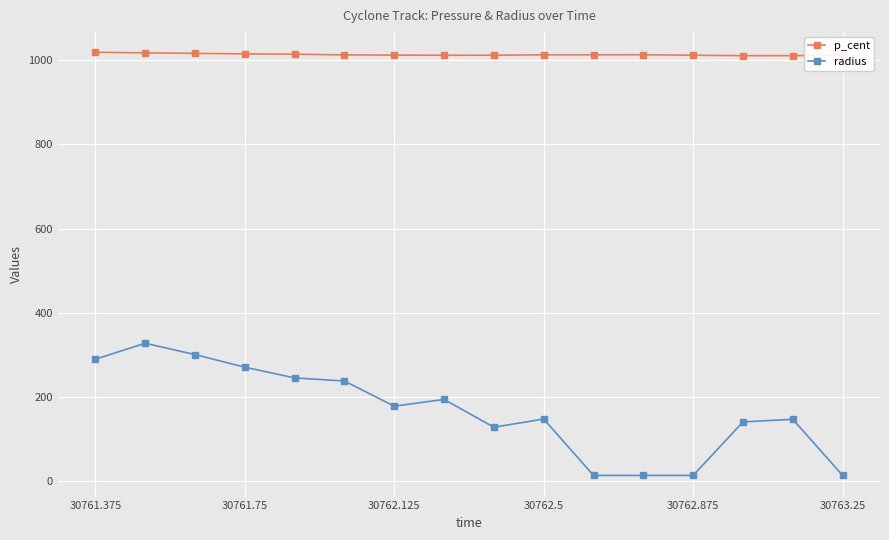

What are all the series names shown in the legend?

p_cent, radius